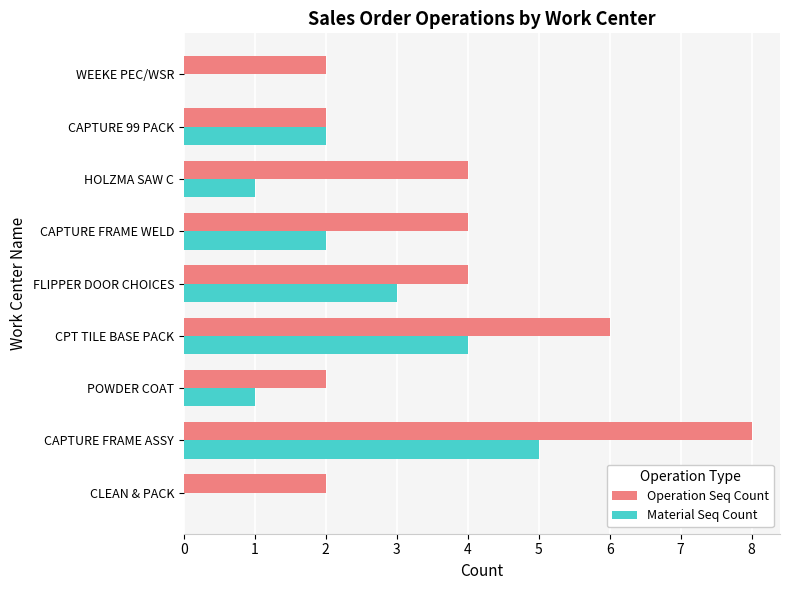

The value of Material Seq Count at CAPTURE FRAME ASSY is 9. True or false?

False